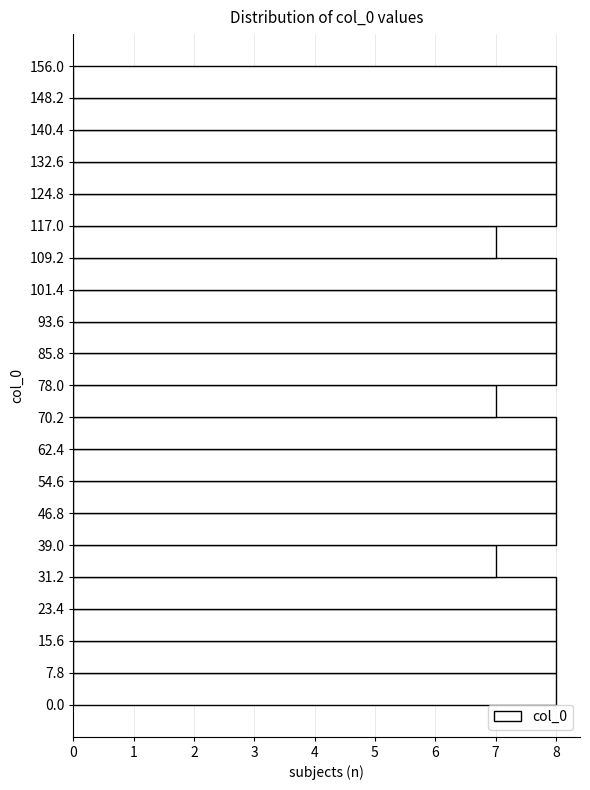

Reading bottom to top, list every bar in this chart as the range it spans on the y-axis followed by its length. The values are not printed on the chart, so give them approximately, as read against the axis.

0.0 to 7.8: 8
7.8 to 15.6: 8
15.6 to 23.4: 8
23.4 to 31.2: 8
31.2 to 39.0: 7
39.0 to 46.8: 8
46.8 to 54.6: 8
54.6 to 62.4: 8
62.4 to 70.2: 8
70.2 to 78.0: 7
78.0 to 85.8: 8
85.8 to 93.6: 8
93.6 to 101.4: 8
101.4 to 109.2: 8
109.2 to 117.0: 7
117.0 to 124.8: 8
124.8 to 132.6: 8
132.6 to 140.4: 8
140.4 to 148.2: 8
148.2 to 156.0: 8